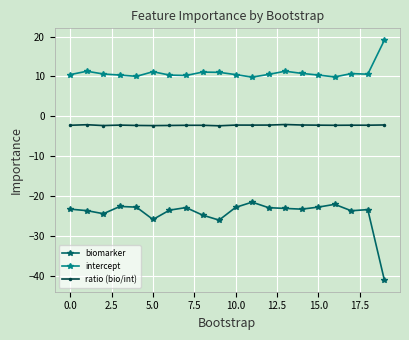

Which series has the largest total across all categories?

intercept